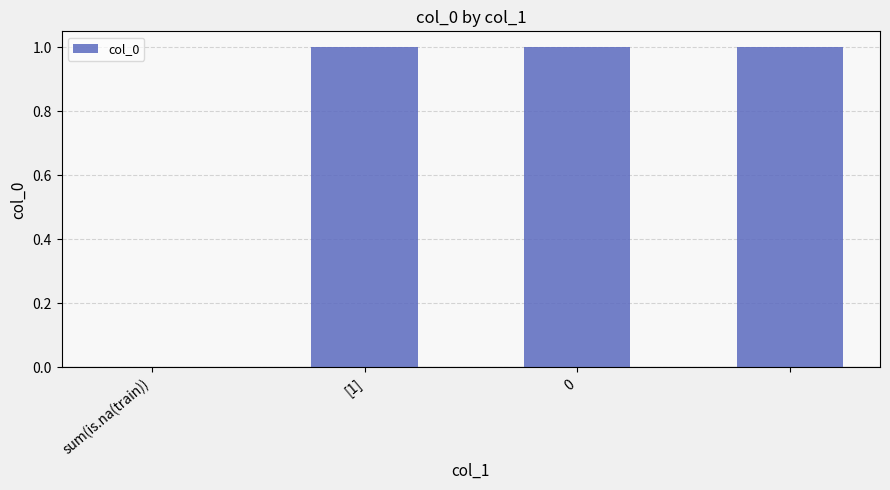

What is the sum of all values?

3